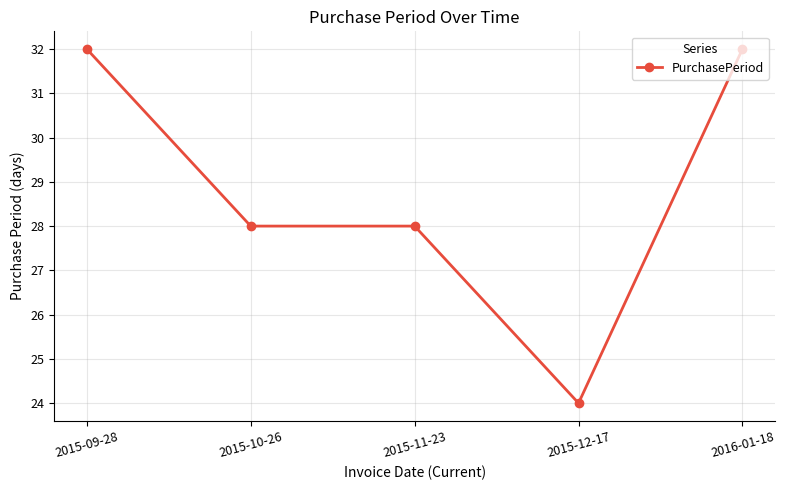

How many lines are shown in the chart?

1